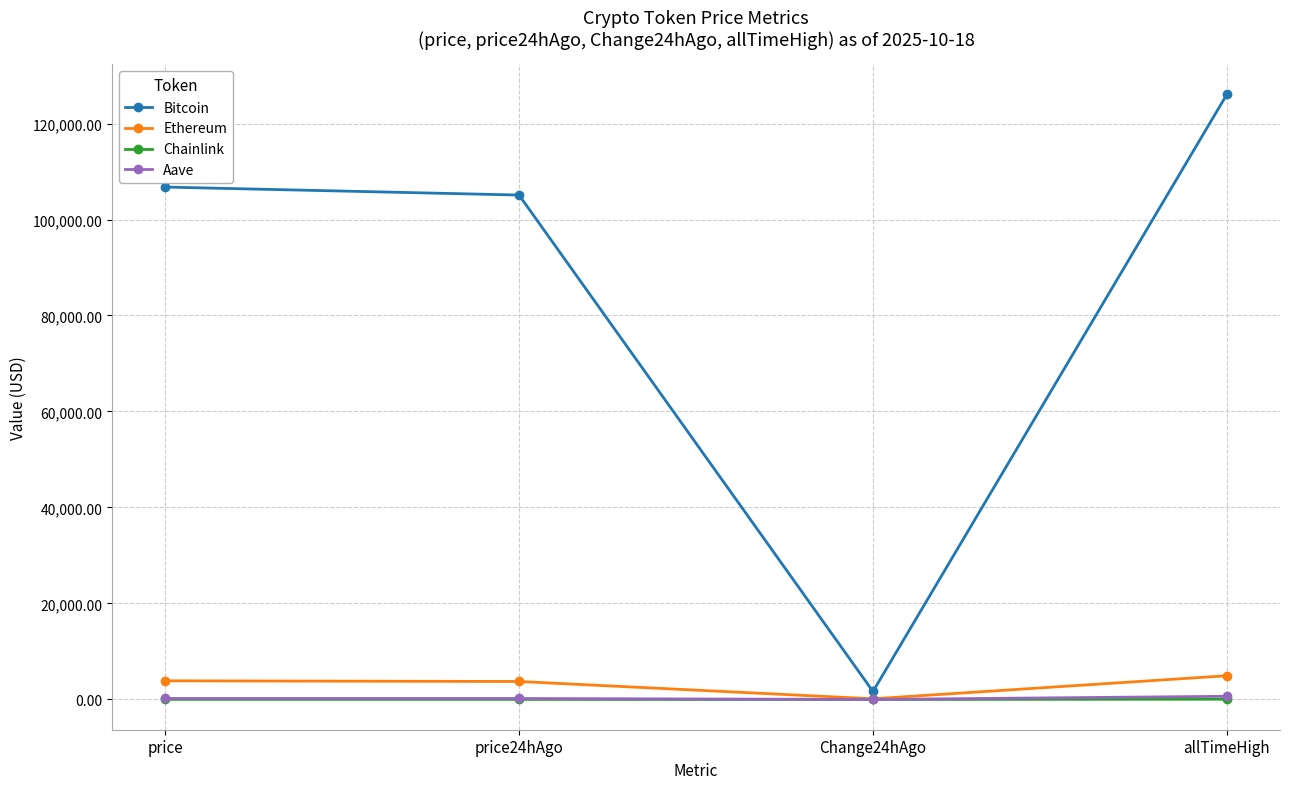

Is the value of Ethereum at price24hAgo greater than the value of Bitcoin at price24hAgo?

No